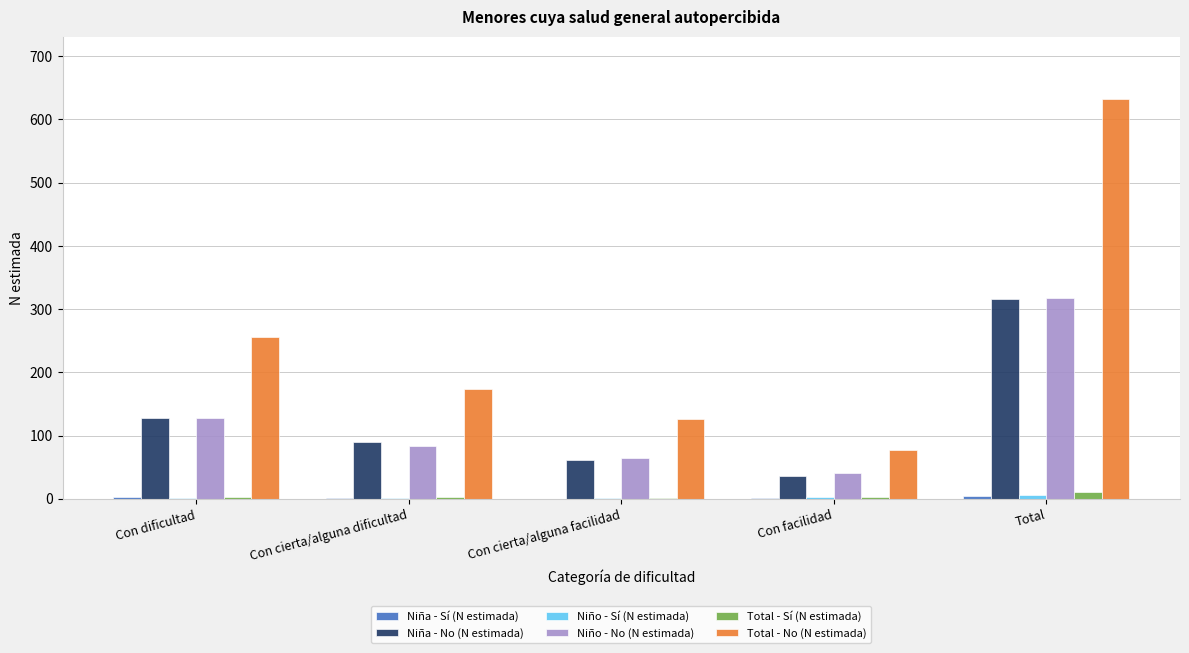

What is the sum of all Niña - No (N estimada) values?

632.0